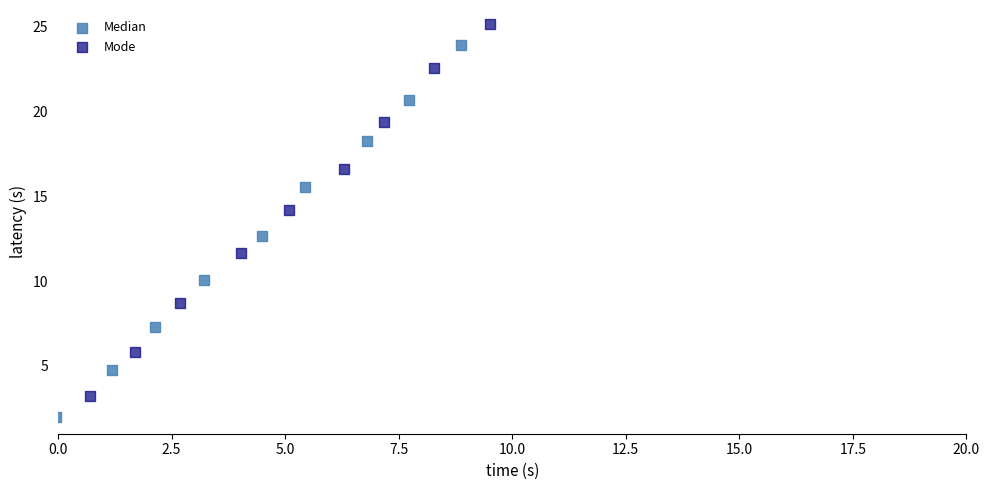

Which series reaches the minimum Y coordinate?

Median